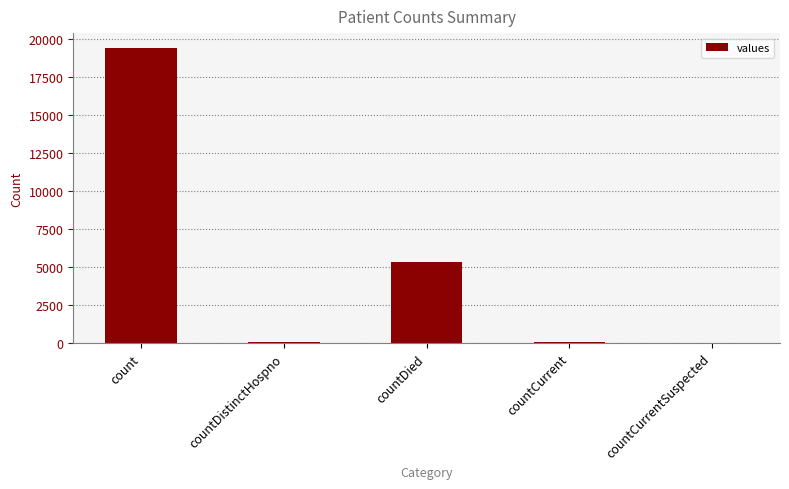

How many distinct data groups are displayed?

1